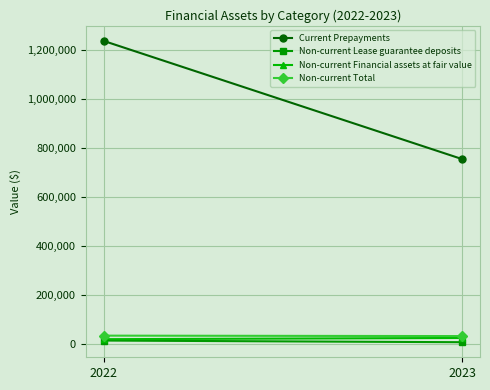

Where is Non-current Lease guarantee deposits nearest to the value 11090?

2022